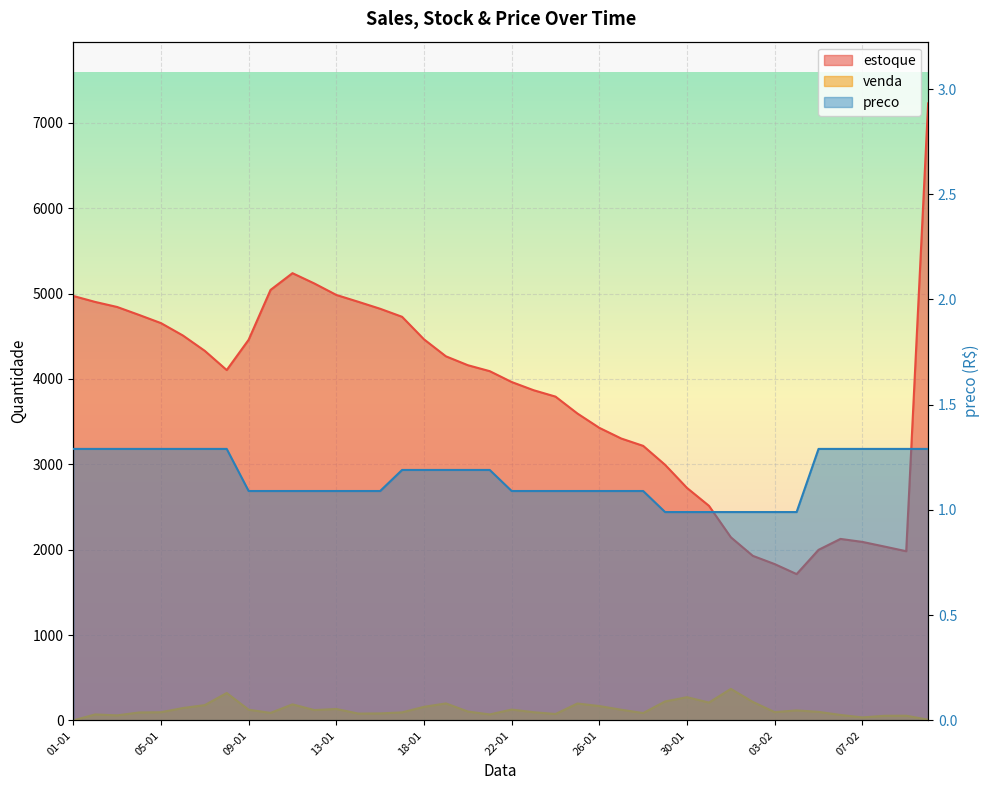

What is the average value of the venda series?

127.5